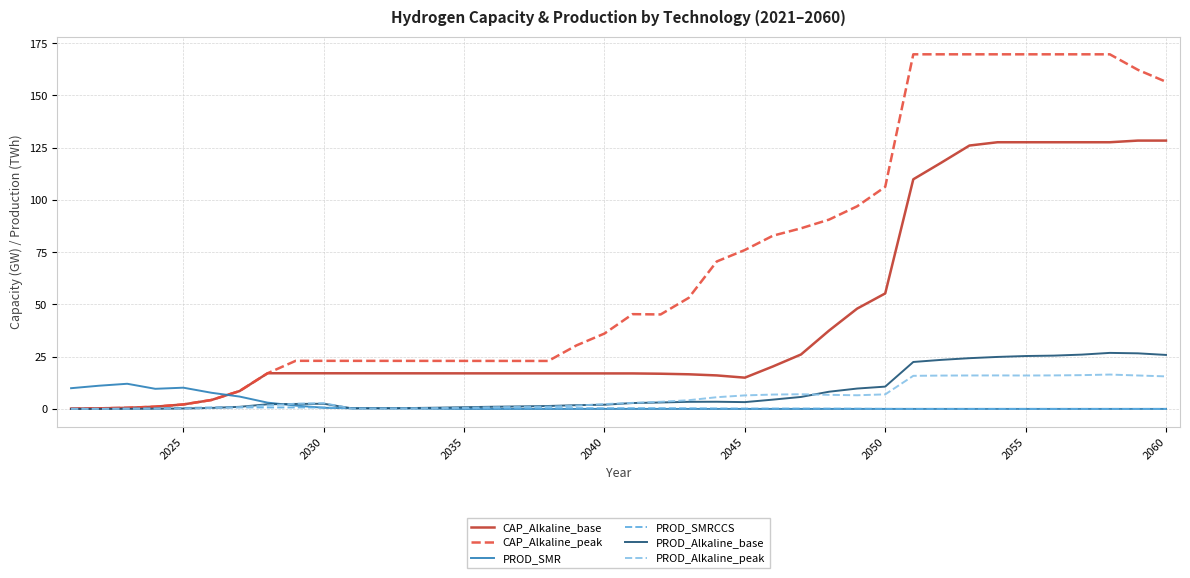

Which series has the widest spread of values?

CAP_Alkaline_peak